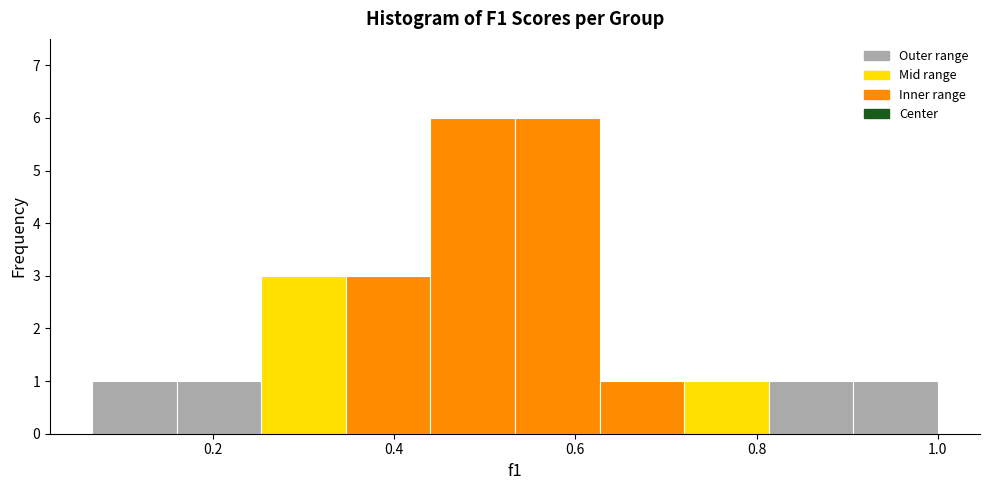

How tall is the bar that spans 0.34 to 0.44 on the x-axis? Neither the bar edges nor the heights are printed on the chart, so give them approximately, as read against the axes.

3